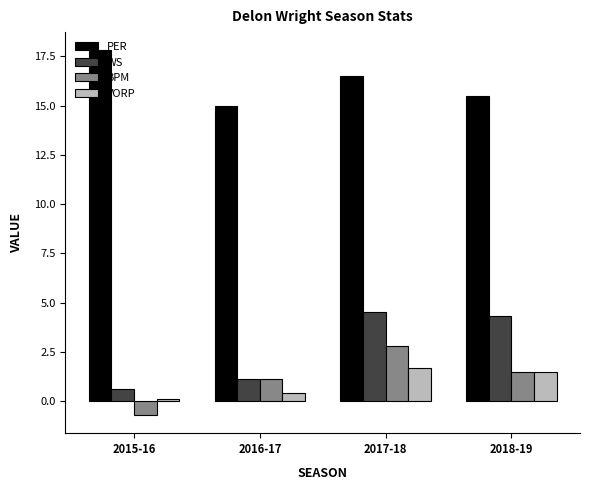

Which series has the widest spread of values?

WS